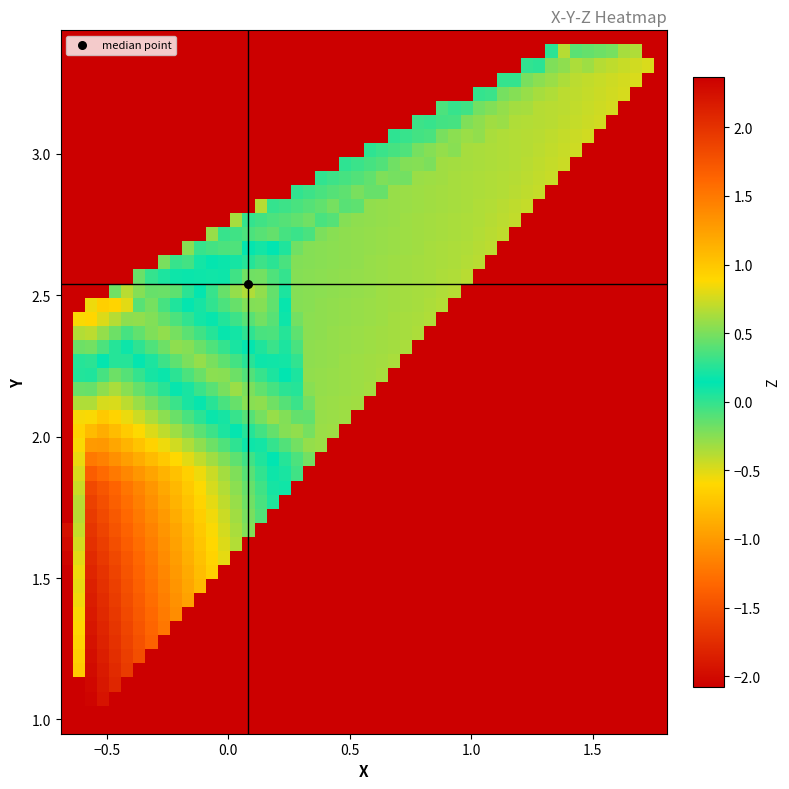

What is the difference between the maximum and minimum values in the z_values series?

4.5